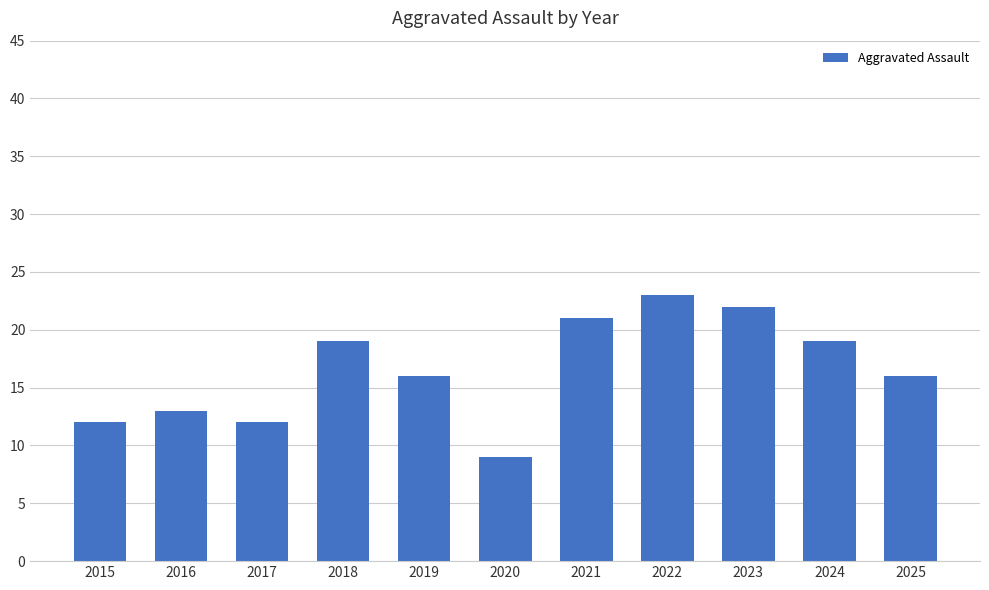

Reading left to right, list all the values displayed in this chart.

12	13	12	19	16	9	21	23	22	19	16